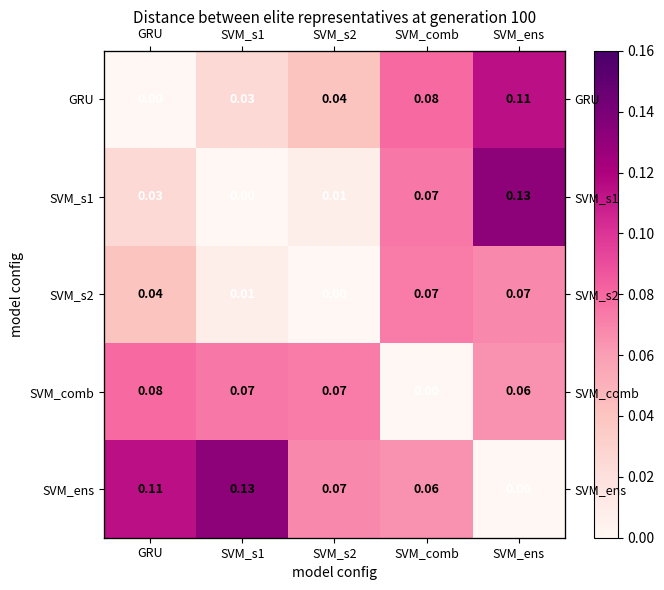

Which series has the widest spread of values?

SVM_s1